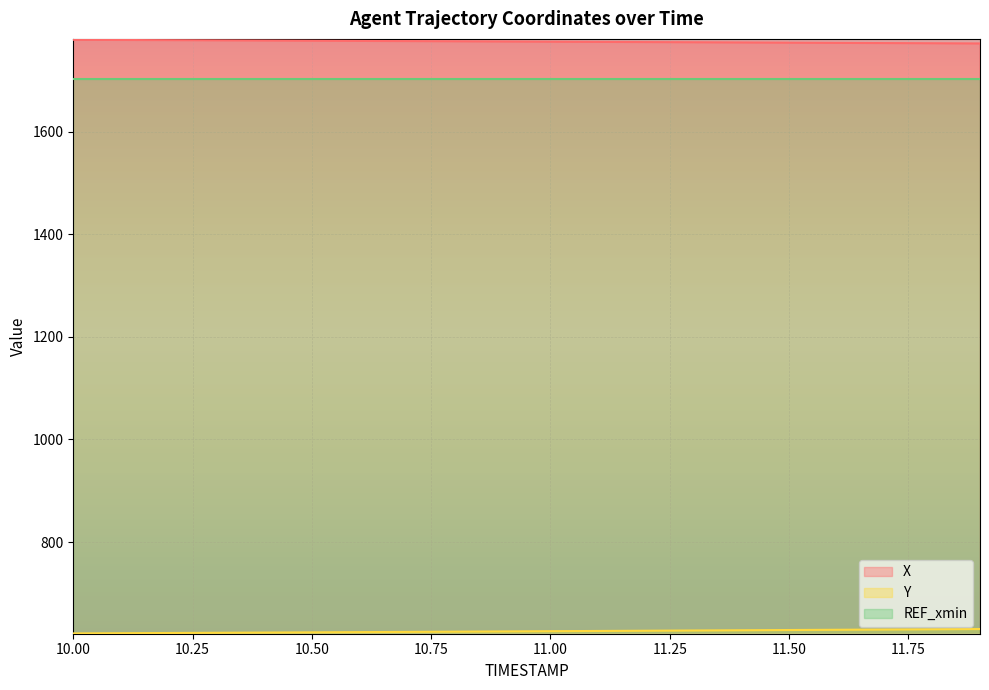

Which series has the largest total across all categories?

X